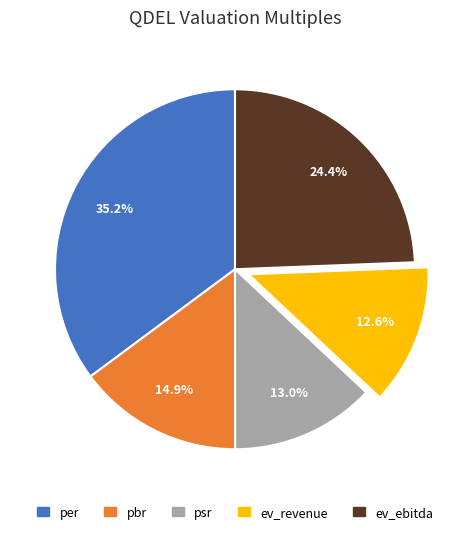

How many segments does this pie chart have?

5